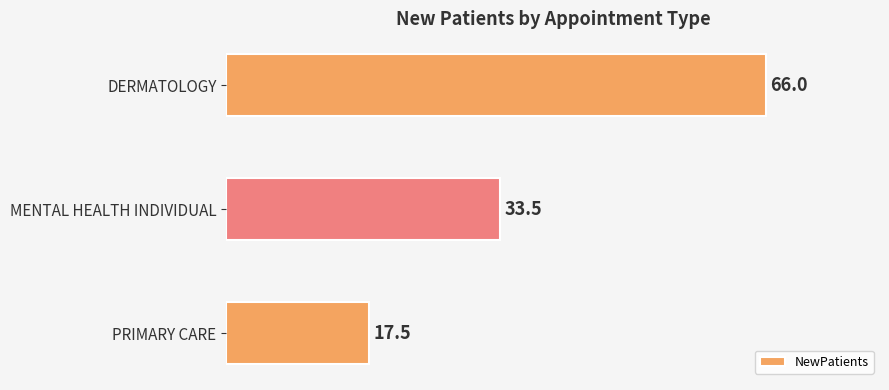

What is the sum of all values?

117.0